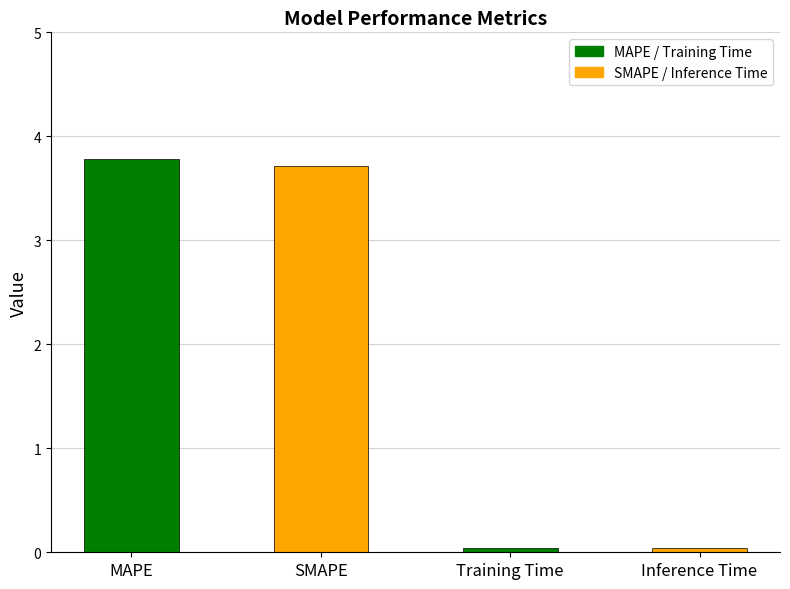

True or false: the data shows 1.4 at MAPE.

False